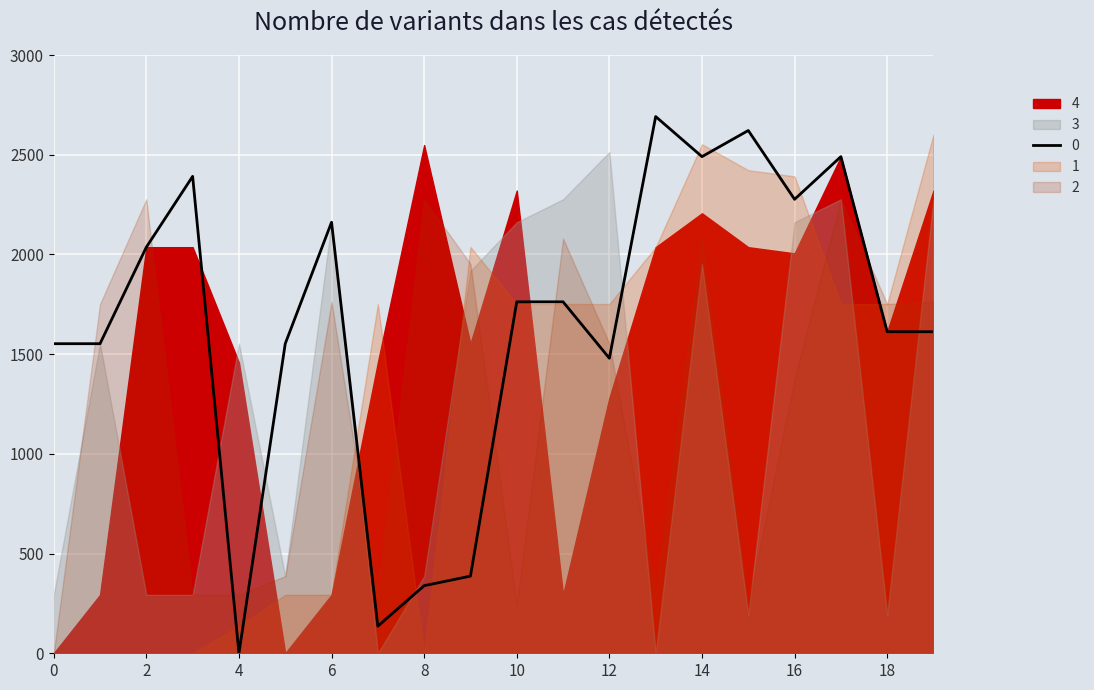

At which category is the sum across all series the highest?

17